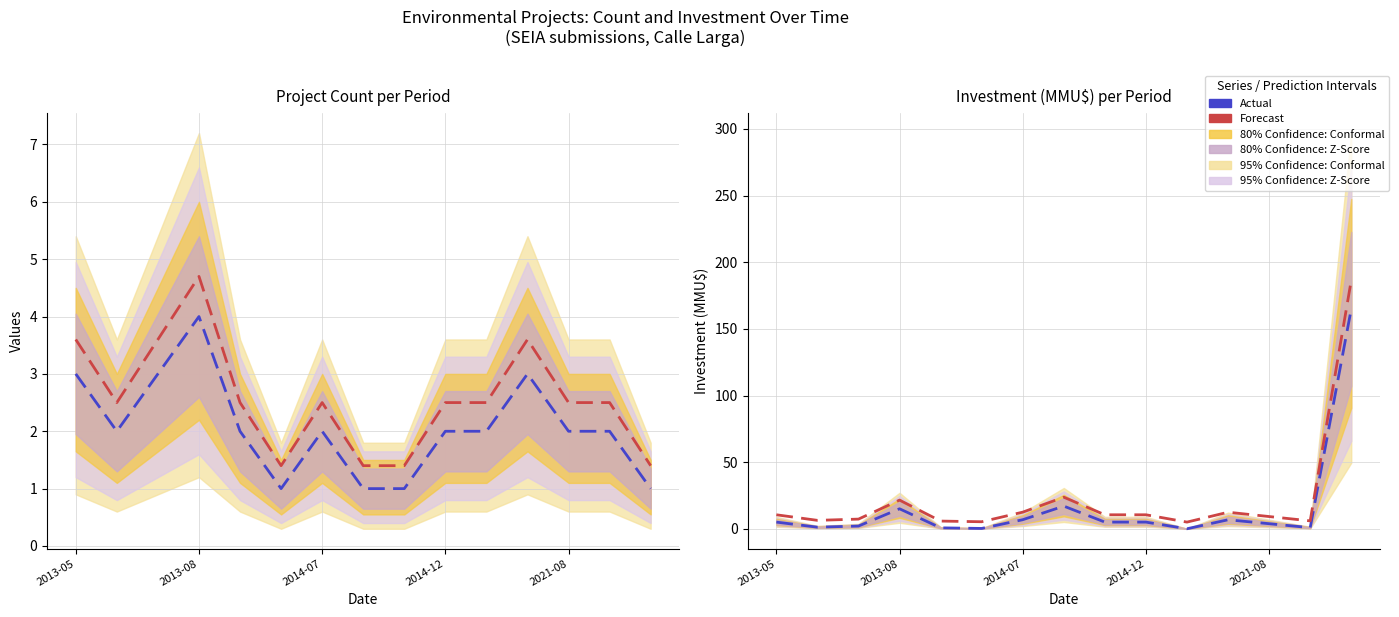

Between 6 and 7, which series saw the biggest shift?

Forecast